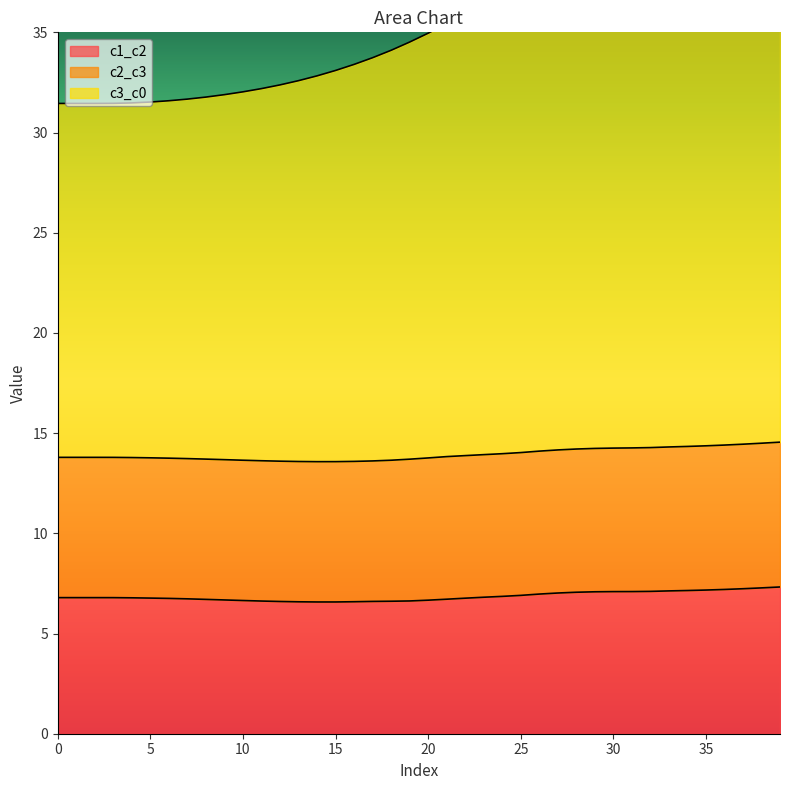

What is the lowest value of the c1_c2 series?

6.6